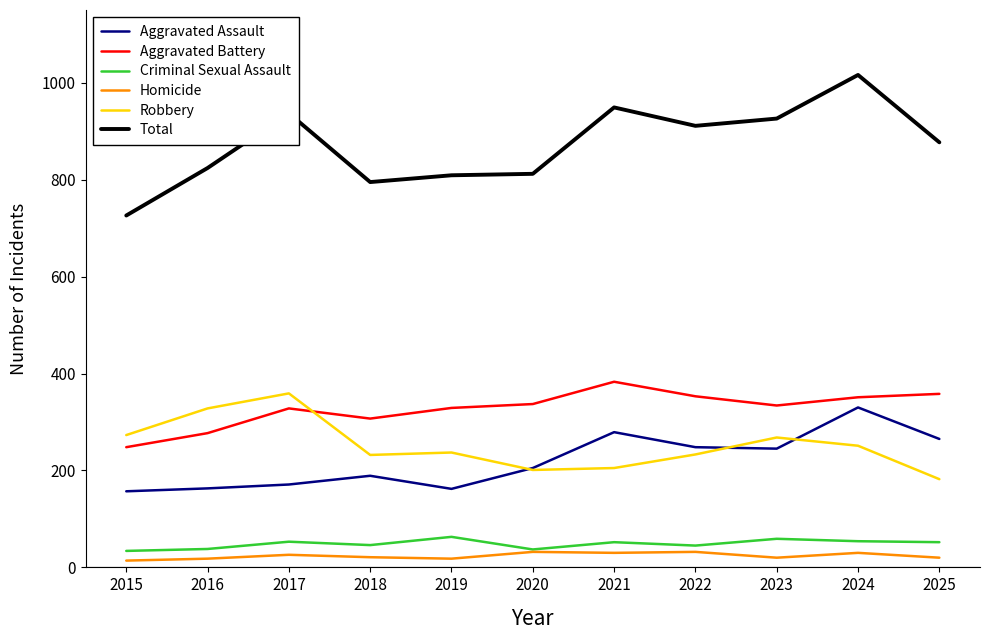

Is it true that Total equals 949 at 2021?

True